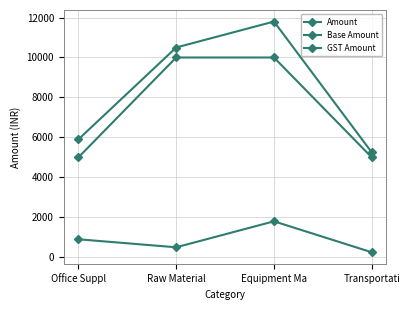

What is the total value across all series at Transportati?

10500